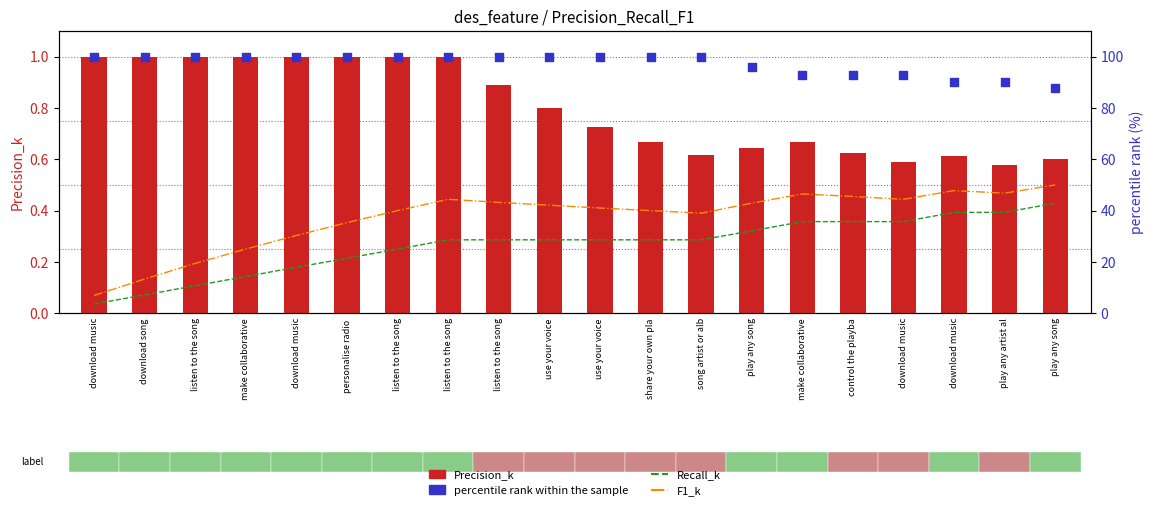

Which series reaches the minimum Y coordinate?

Recall_k